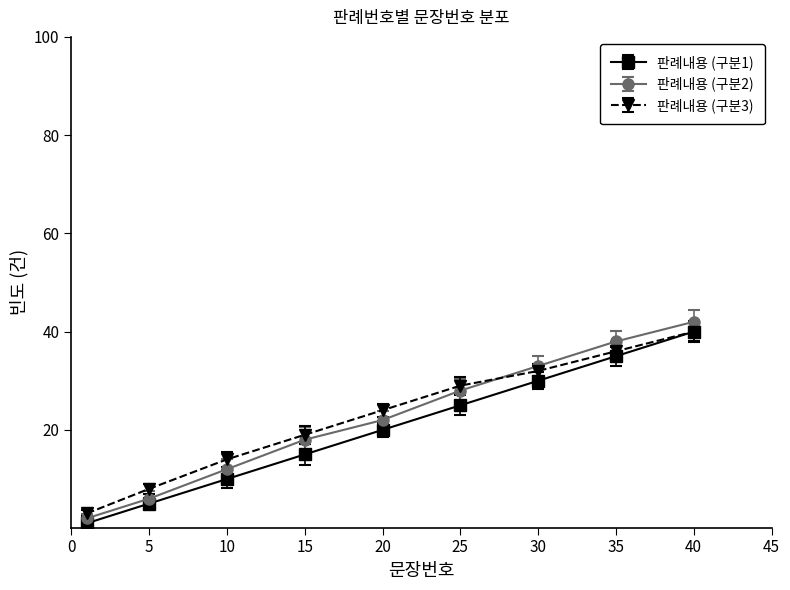

Reading left to right, extract all data points from this chart.

판례내용 (구분1): 1	5	10	15	20	25	30	35	40
판례내용 (구분2): 2	6	12	18	22	28	33	38	42
판례내용 (구분3): 3	8	14	19	24	29	32	36	40